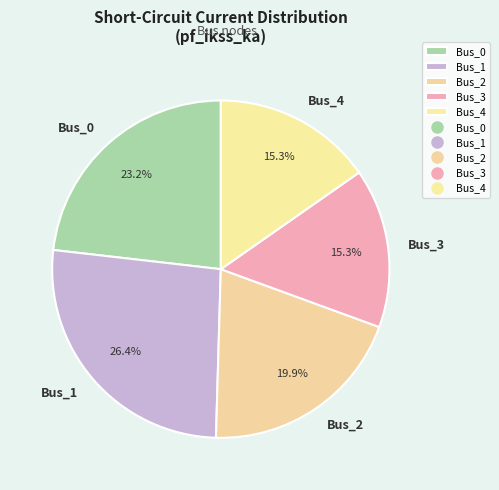

Which has a higher value, Bus_1 or Bus_4?

Bus_1